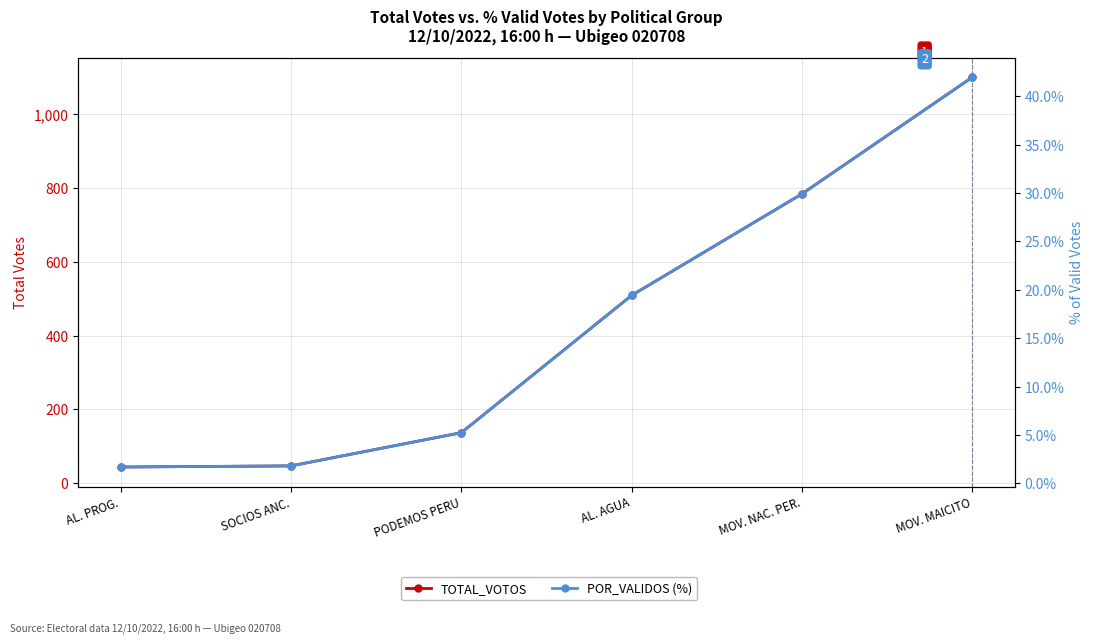

What is the highest value of the TOTAL_VOTOS series?

1100.0